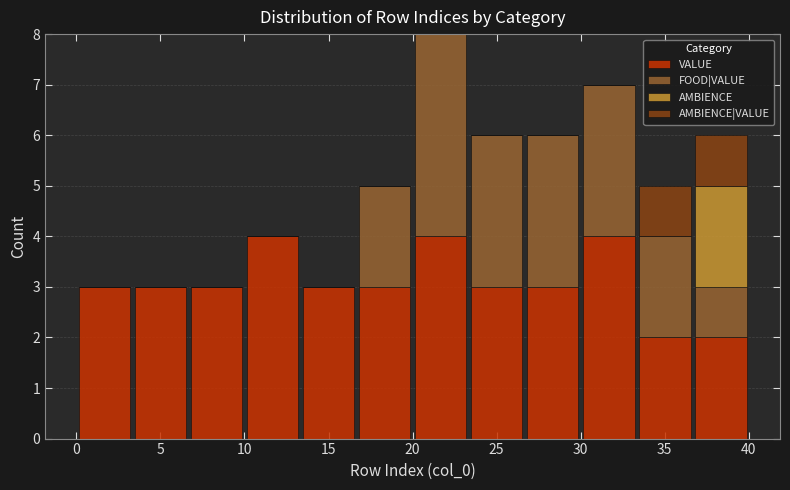

Reading left to right, transcribe this chart: for each stacked bar, give the range it covers on the x-axis and its total height. Neither the bar edges nor the heights are printed on the chart, so give them approximately, as read against the axes.

0.0 to 3.5: 3
3.5 to 6.5: 3
6.5 to 10.0: 3
10.0 to 13.5: 4
13.5 to 16.5: 3
16.5 to 20.0: 5
20.0 to 23.5: 8
23.5 to 26.5: 6
26.5 to 30.0: 6
30.0 to 33.5: 7
33.5 to 36.5: 5
36.5 to 40.0: 6